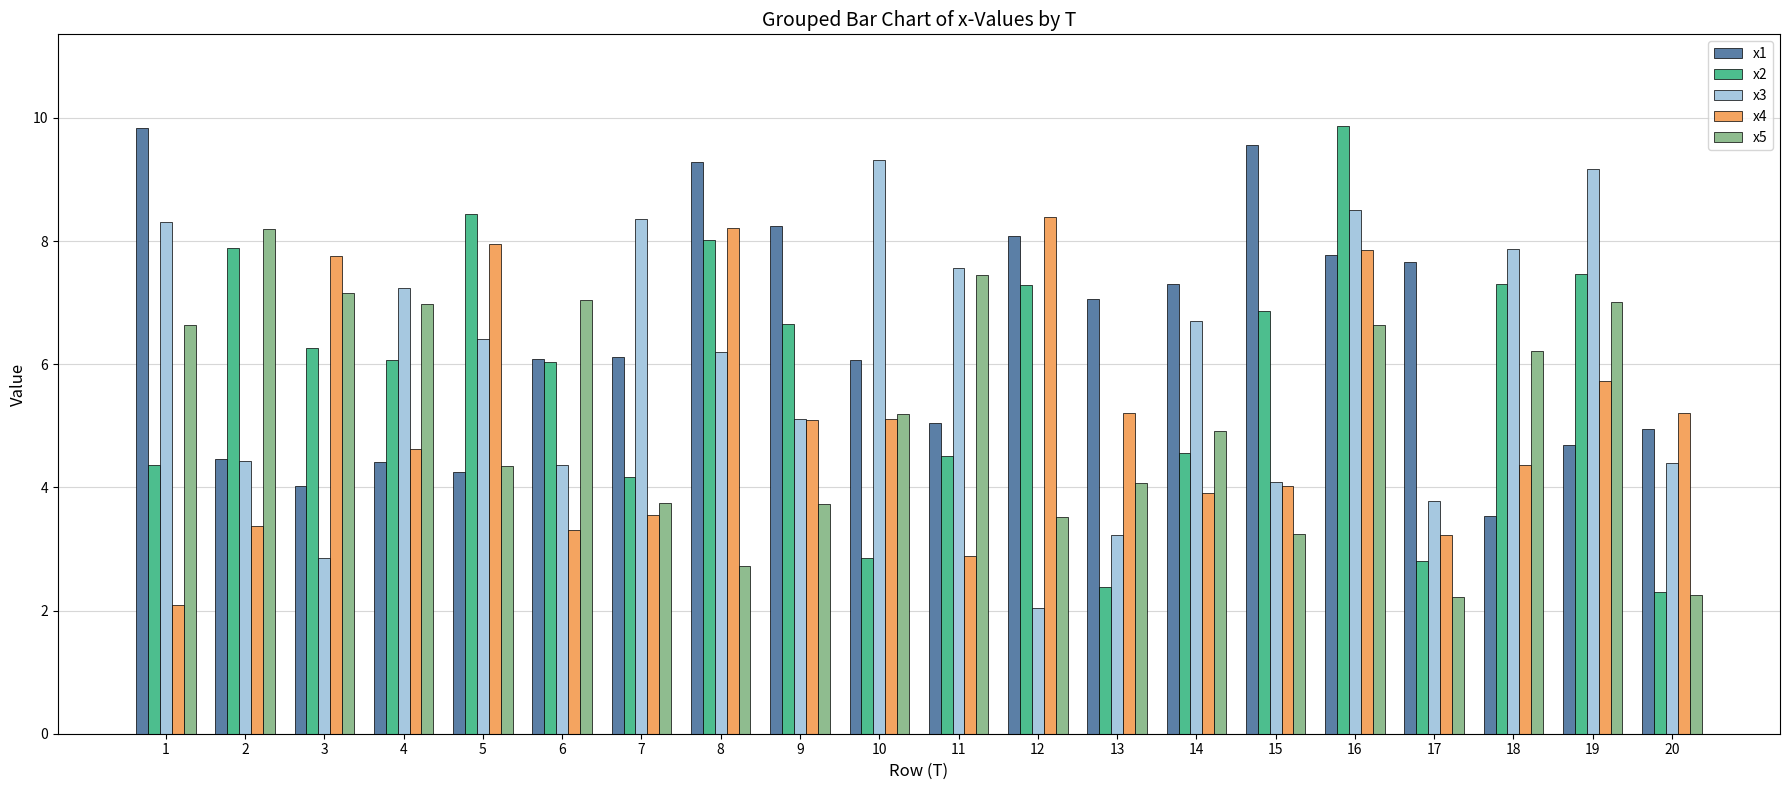

How many data points in x5 are above 5?

10